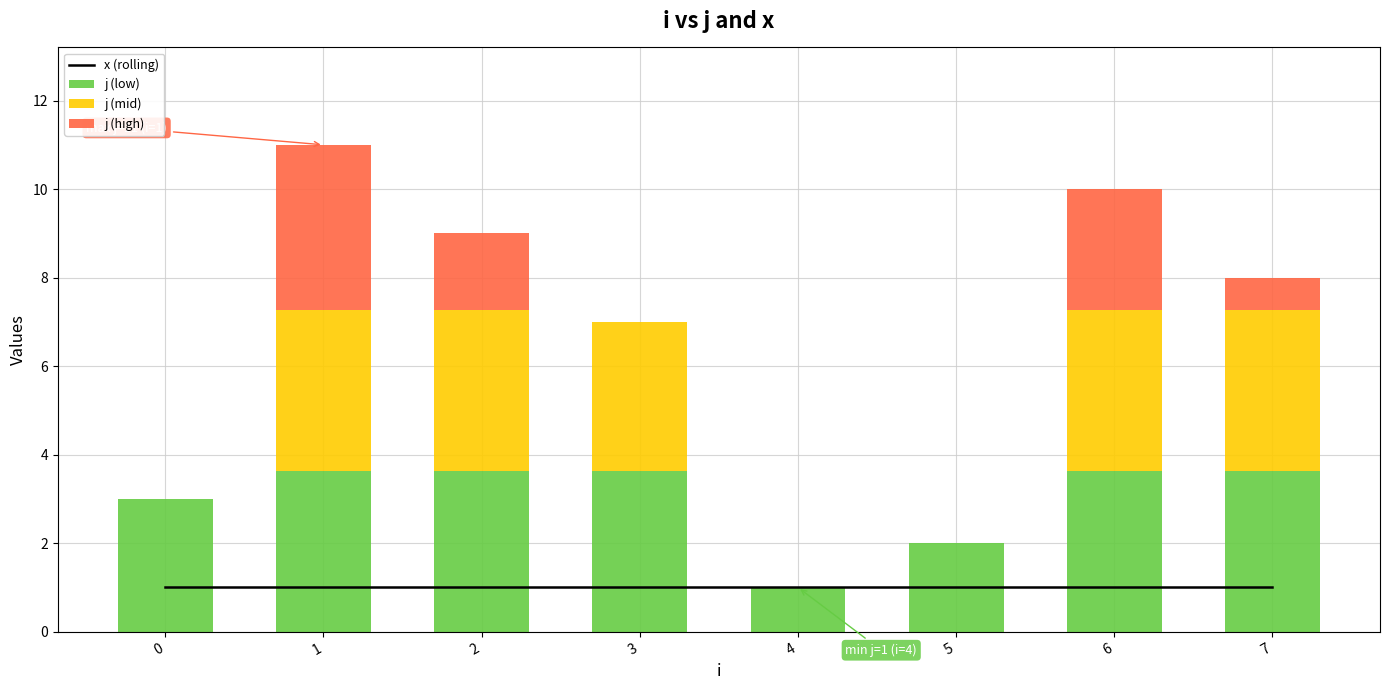

How many series are shown in this chart?

4